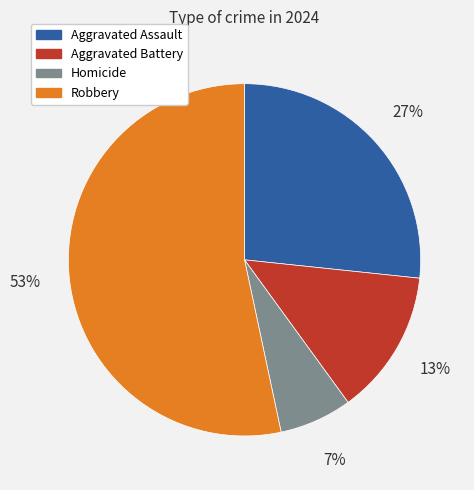

Combined, do Aggravated Battery and Homicide account for over 50%?

No